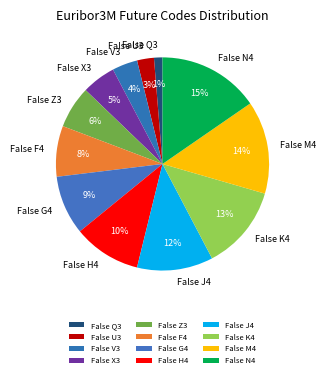

What is the ratio of the value at False Z3 to the value at False H4?

0.6